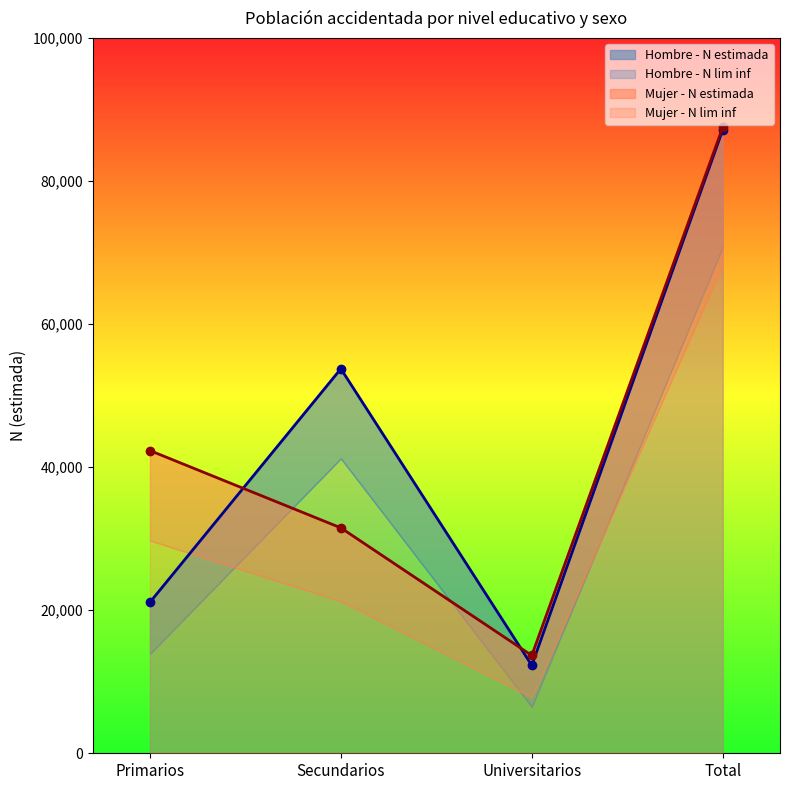

How many intersections are there between Mujer - N estimada and Hombre - N estimada?

2